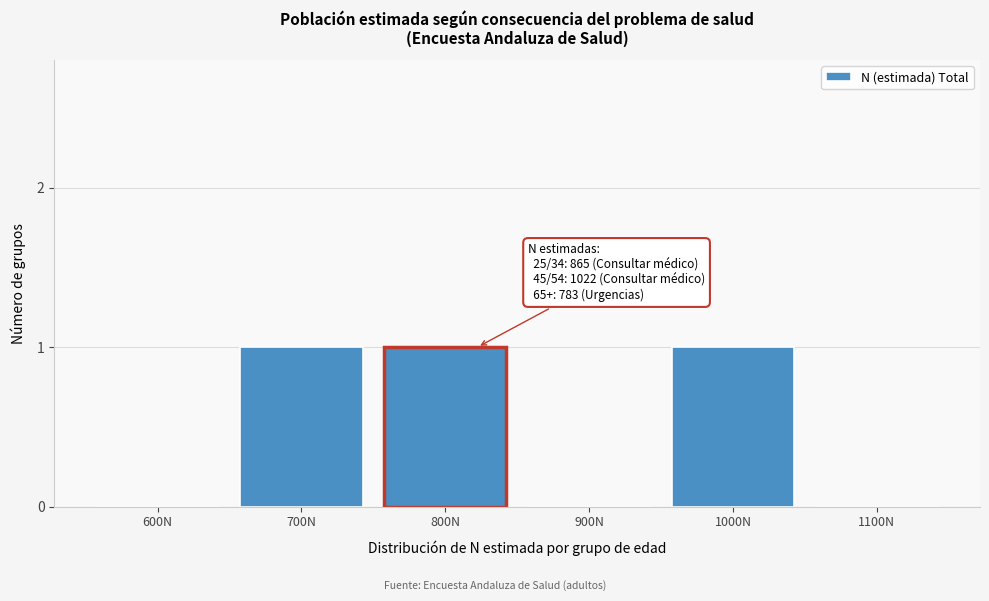

Reading right to left, what are all the values shown in this chart?

1100N=0	1000N=1	900N=0	800N=1	700N=1	600N=0